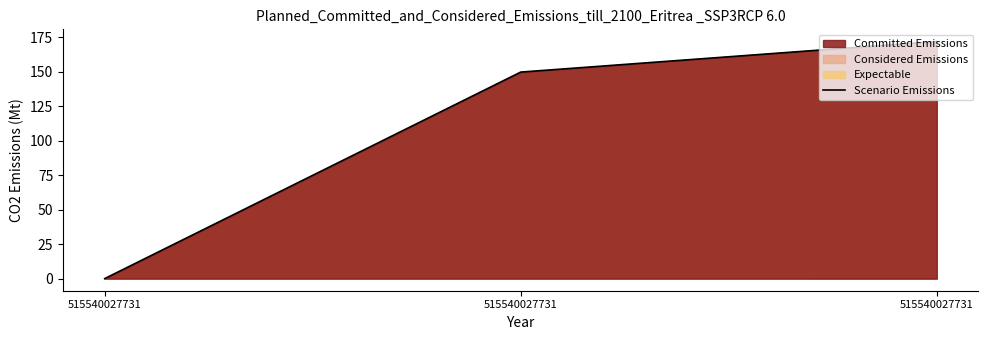

List the labels in order of value, smallest first.

515540027731, 515540027731, 515540027731